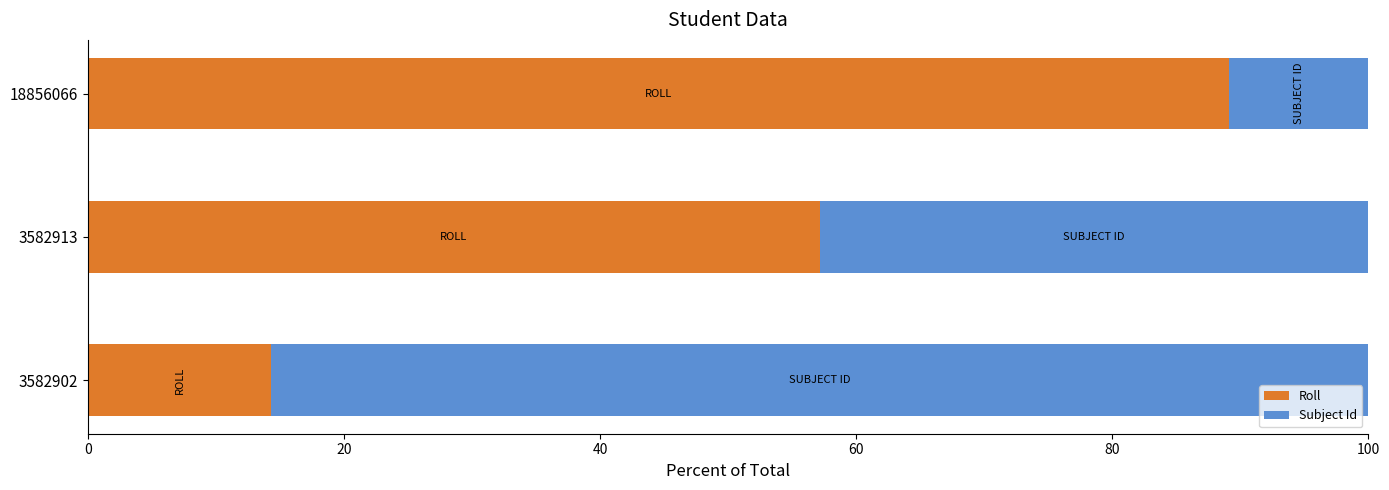

What are all the series names shown in the legend?

Roll, Subject Id